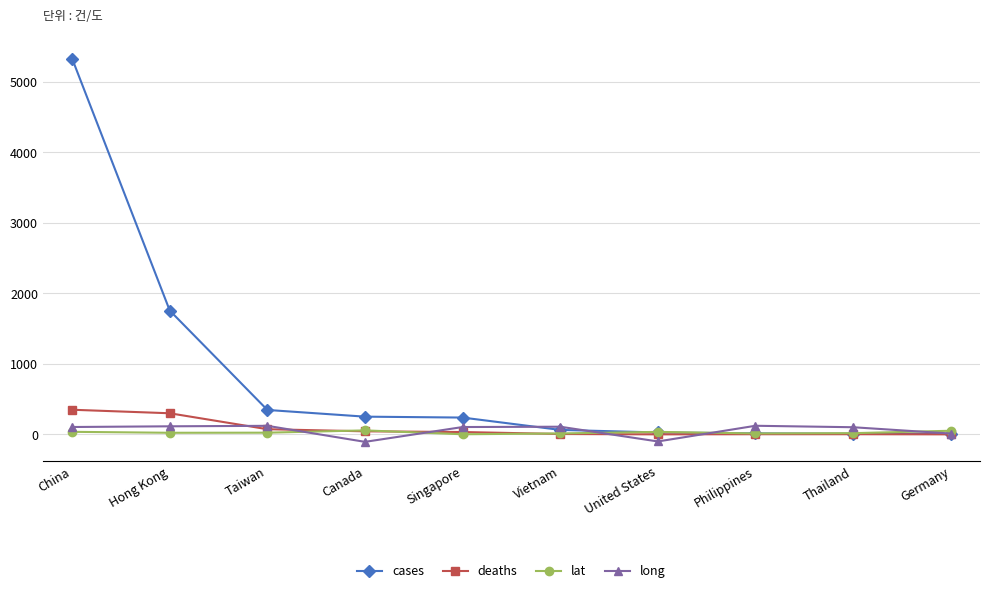

Is it true that cases equals 251.0 at Canada?

True